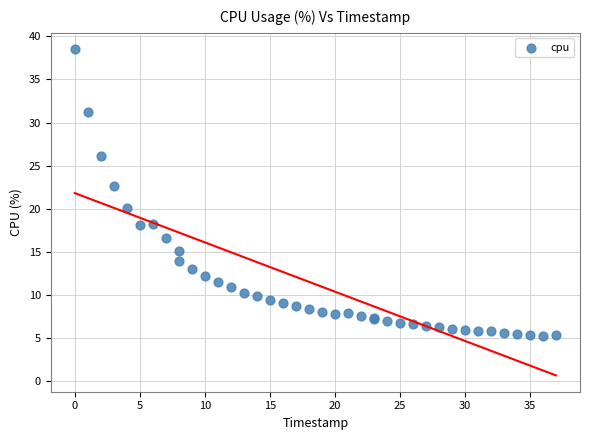

What Y value in the scatter plot is closest to 21?

20.1